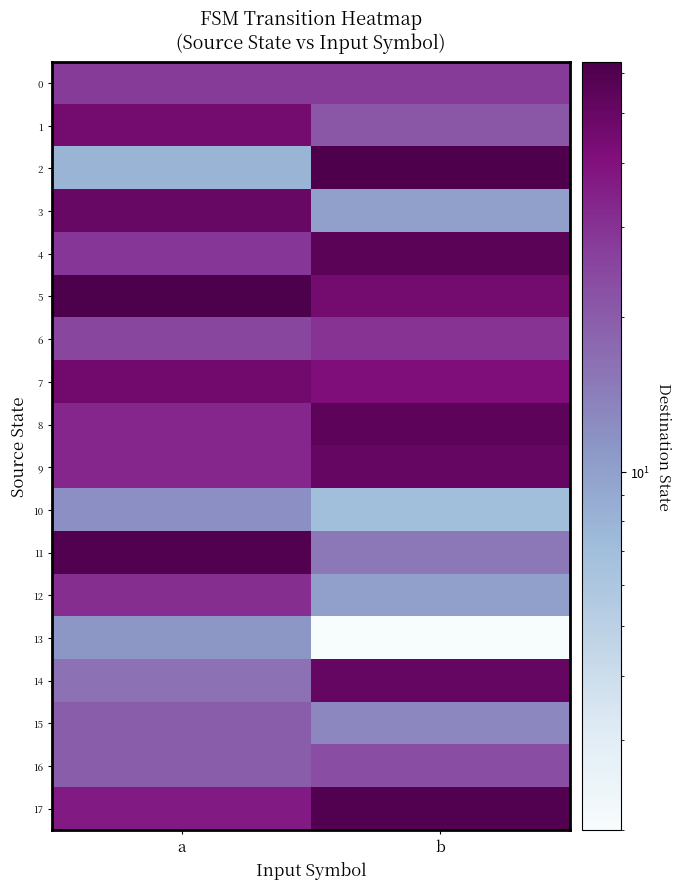

Reading left to right, extract all data points from this chart.

0: a=28	b=28
1: a=45	b=21
2: a=8	b=62
3: a=50	b=10
4: a=29	b=56
5: a=63	b=45
6: a=25	b=30
7: a=46	b=41
8: a=33	b=55
9: a=33	b=51
10: a=12	b=7
11: a=60	b=15
12: a=31	b=10
13: a=11	b=2
14: a=16	b=51
15: a=20	b=13
16: a=20	b=23
17: a=37	b=60